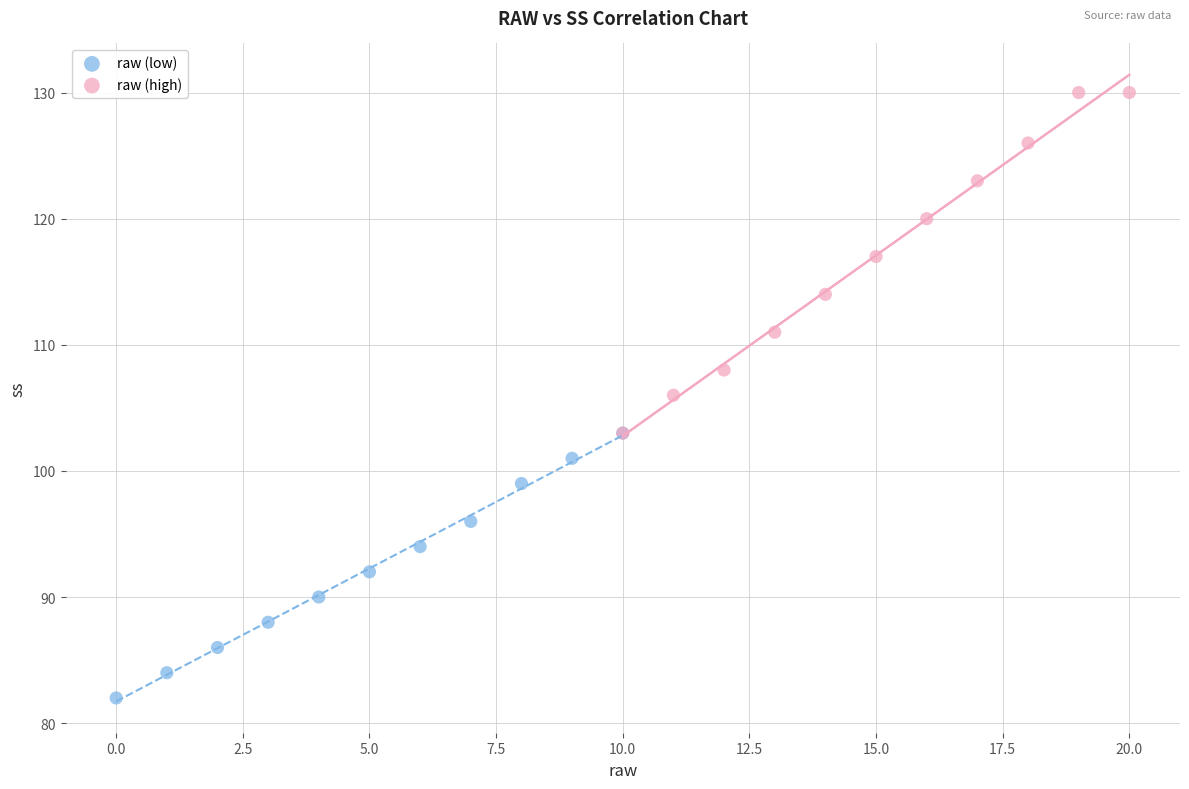

Which series has the widest spread of Y values?

raw (high)